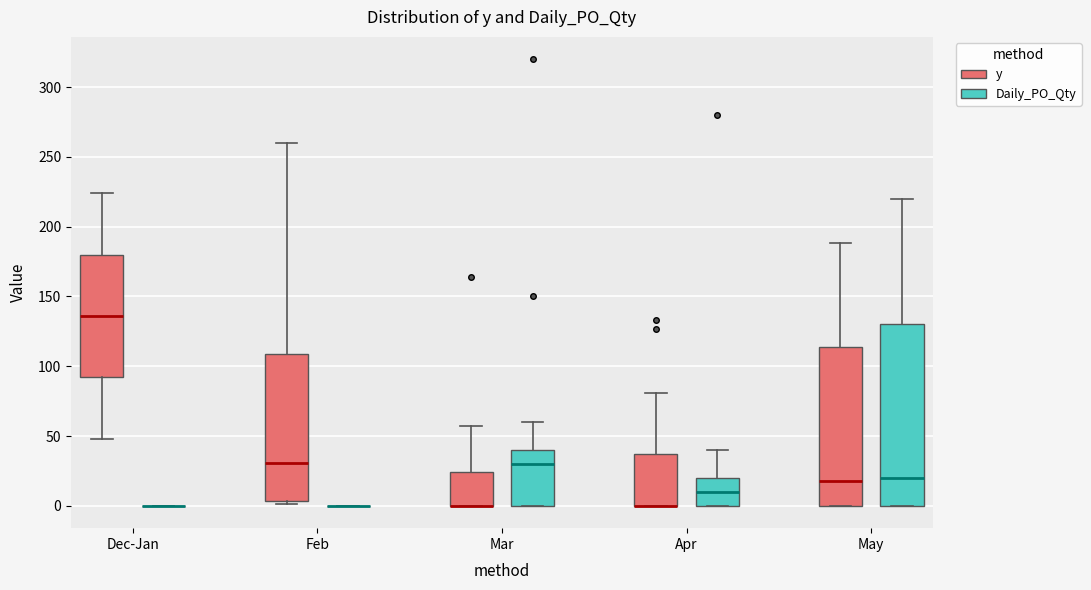

Reading left to right, read every box against the y-axis: the position of its median line, the range the box covers, and the ends of its whiskers. The values are not printed on the chart, so give them approximately, as read against the axis.

Dec-Jan (y): median 135, box 90 to 180, whiskers 50 to 225
Dec-Jan (Daily_PO_Qty): box collapsed to a line at 0, whiskers 0 to 0
Feb (y): median 30, box 5 to 110, whiskers 0 to 260
Feb (Daily_PO_Qty): box collapsed to a line at 0, whiskers 0 to 0
Mar (y): median 0 (drawn on the box's lower edge), box 0 to 25, whiskers 0 to 55
Mar (Daily_PO_Qty): median 30, box 0 to 40, whiskers 0 to 60
Apr (y): median 0 (drawn on the box's lower edge), box 0 to 35, whiskers 0 to 80
Apr (Daily_PO_Qty): median 10, box 0 to 20, whiskers 0 to 40
May (y): median 20, box 0 to 115, whiskers 0 to 190
May (Daily_PO_Qty): median 20, box 0 to 130, whiskers 0 to 220